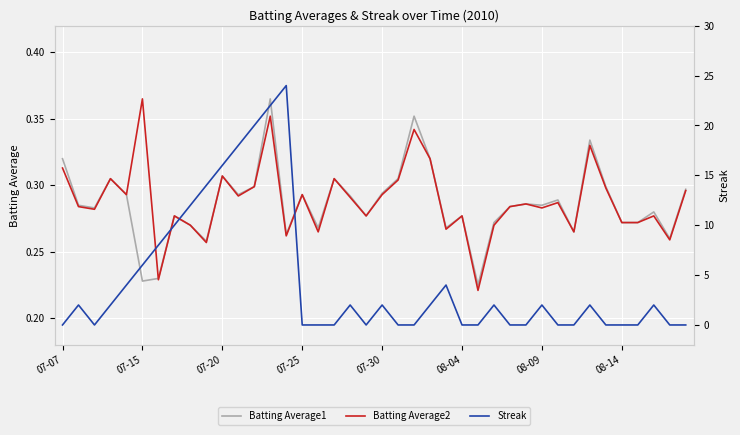

Is it true that Batting Average1 equals 0.3 at 14?

True